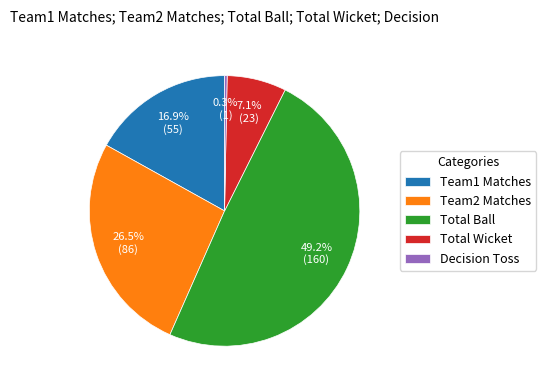

Which slice is the largest?

Total Ball